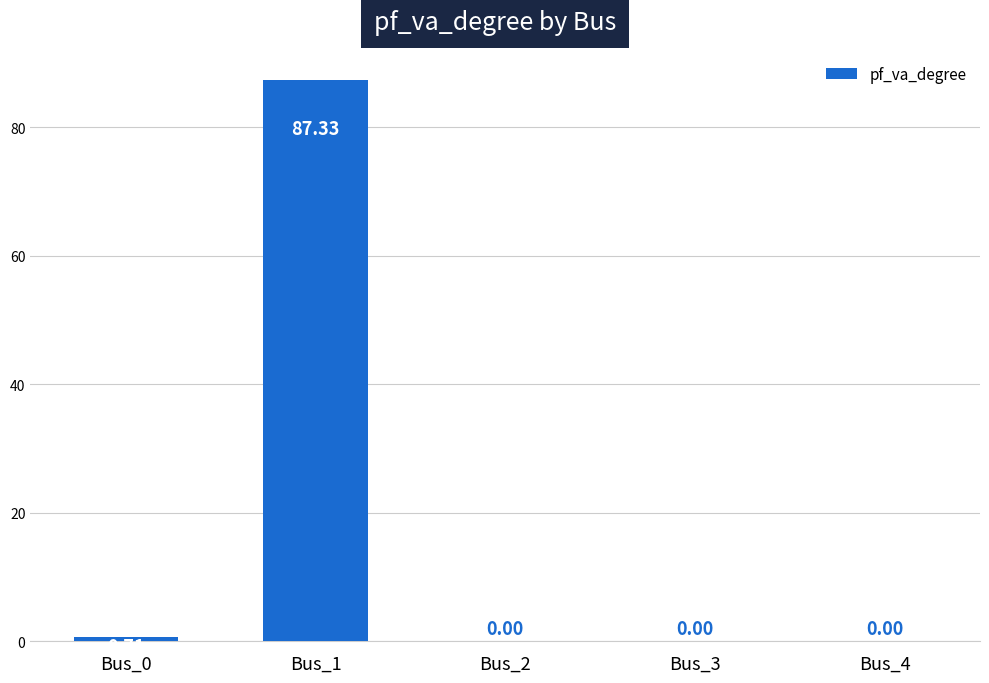

What is the sum of the values at Bus_1 and Bus_4?

87.3